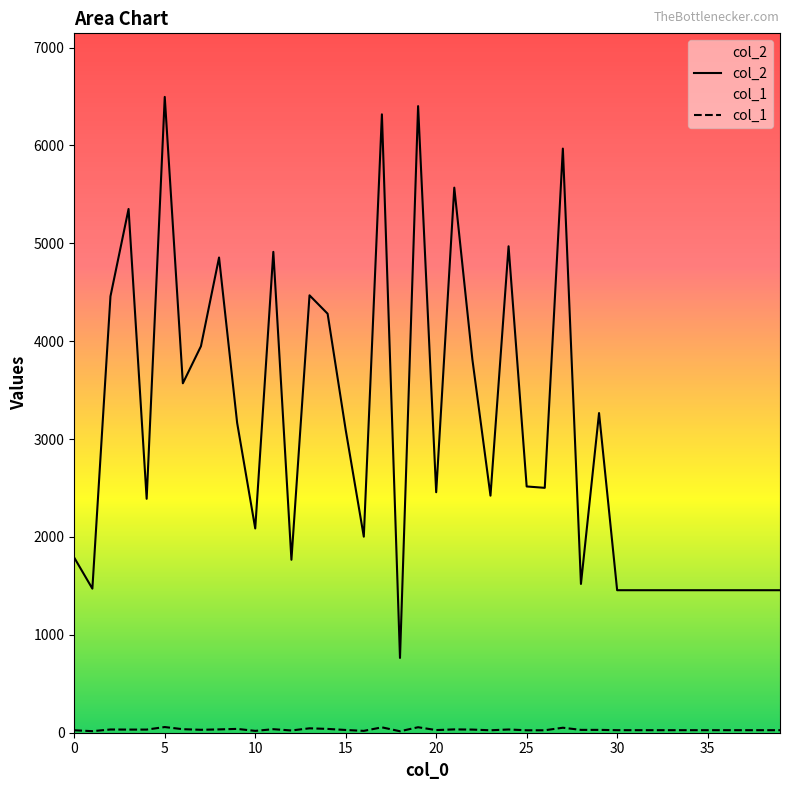

Which series has the widest spread of values?

col_2